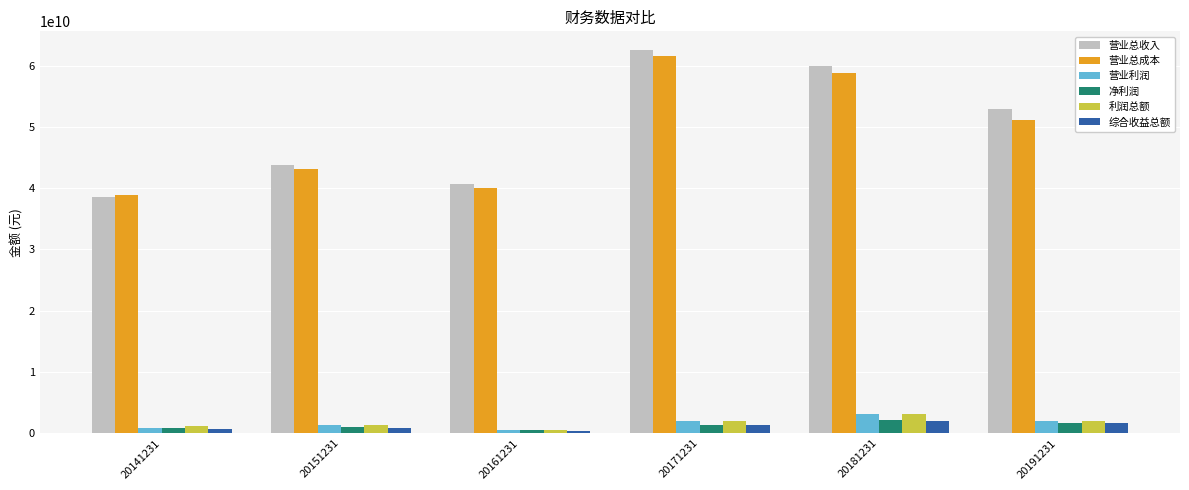

What is the highest value of the 利润总额 series?

3196724606.6